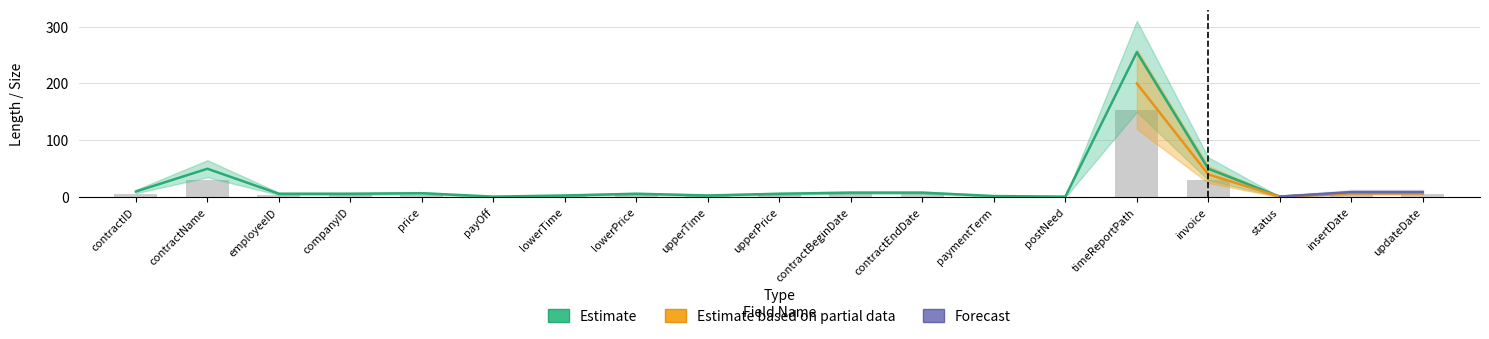

At which category is the sum across all series the highest?

timeReportPath